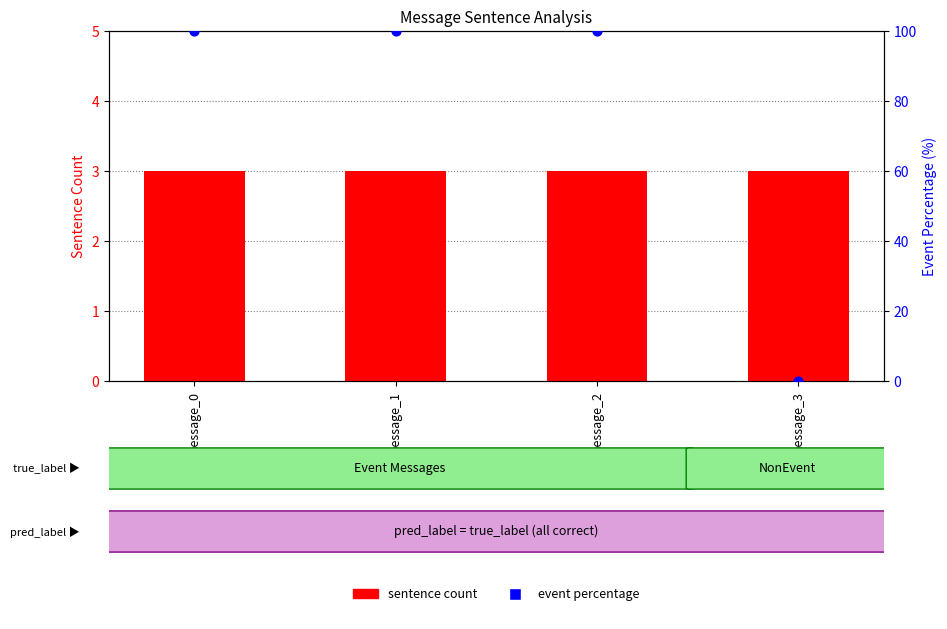

Which series contains the highest Y value?

event percentage